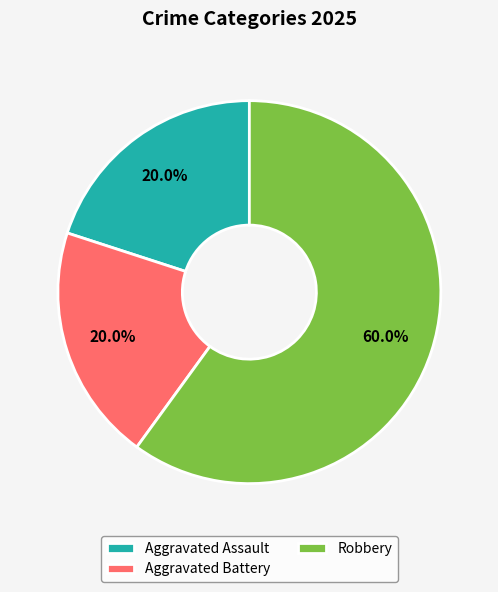

Which slice is the largest?

Robbery